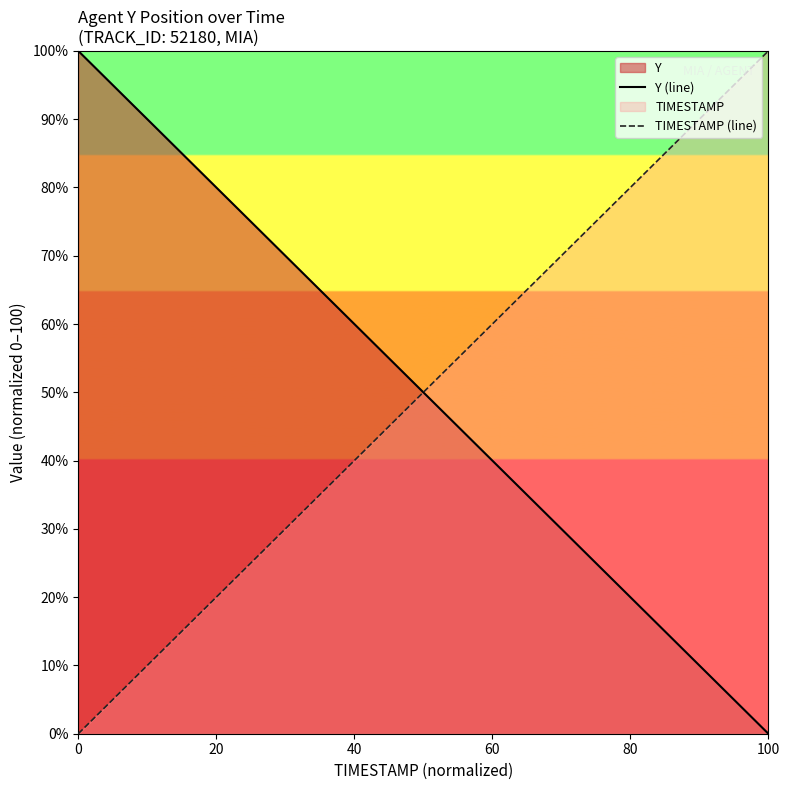

True or false: Y (line) and TIMESTAMP (line) intersect in this chart.

True